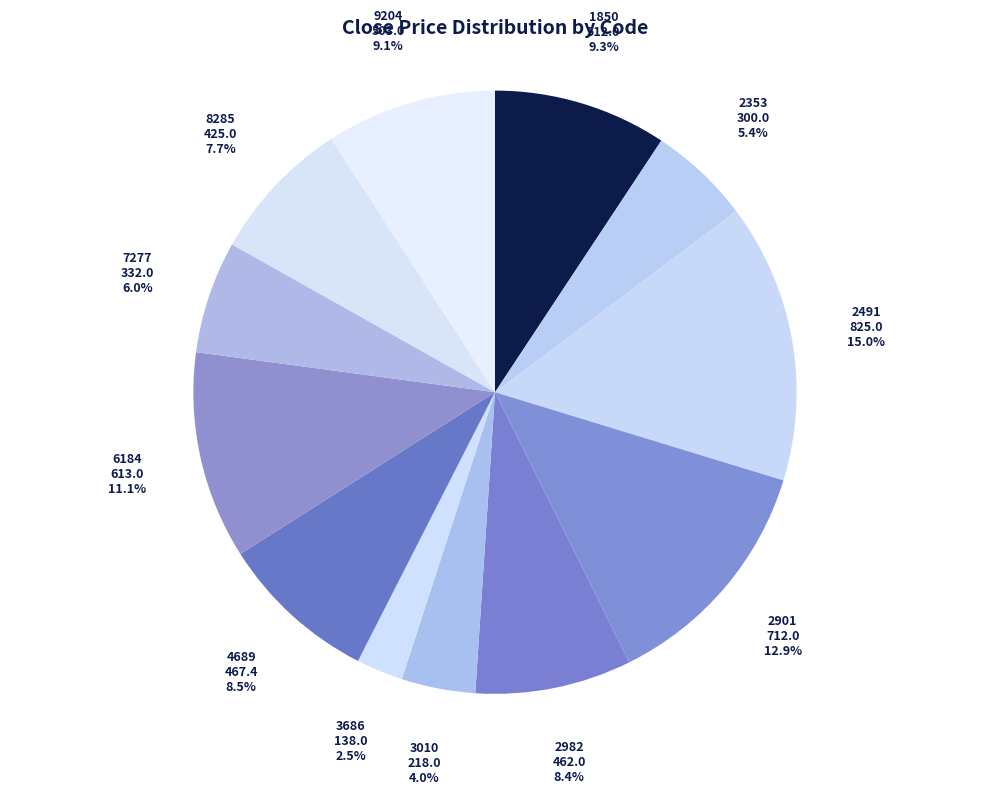

Which slice is the smallest?

3686